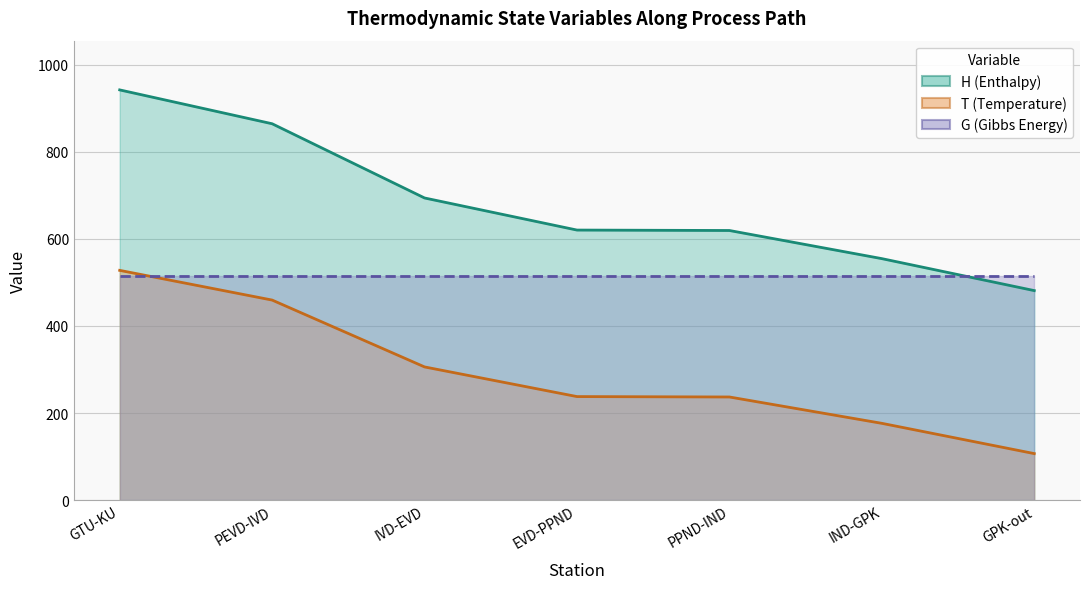

True or false: T has more than 2 points higher than both neighbors.

False